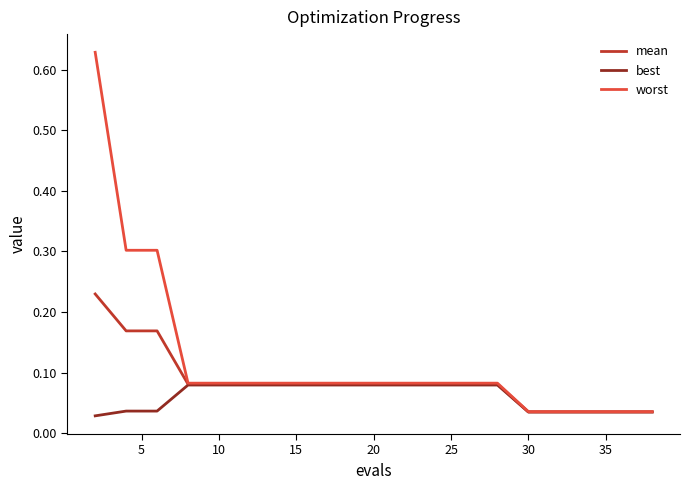

List the series in order of their overall mean, highest first.

worst, mean, best